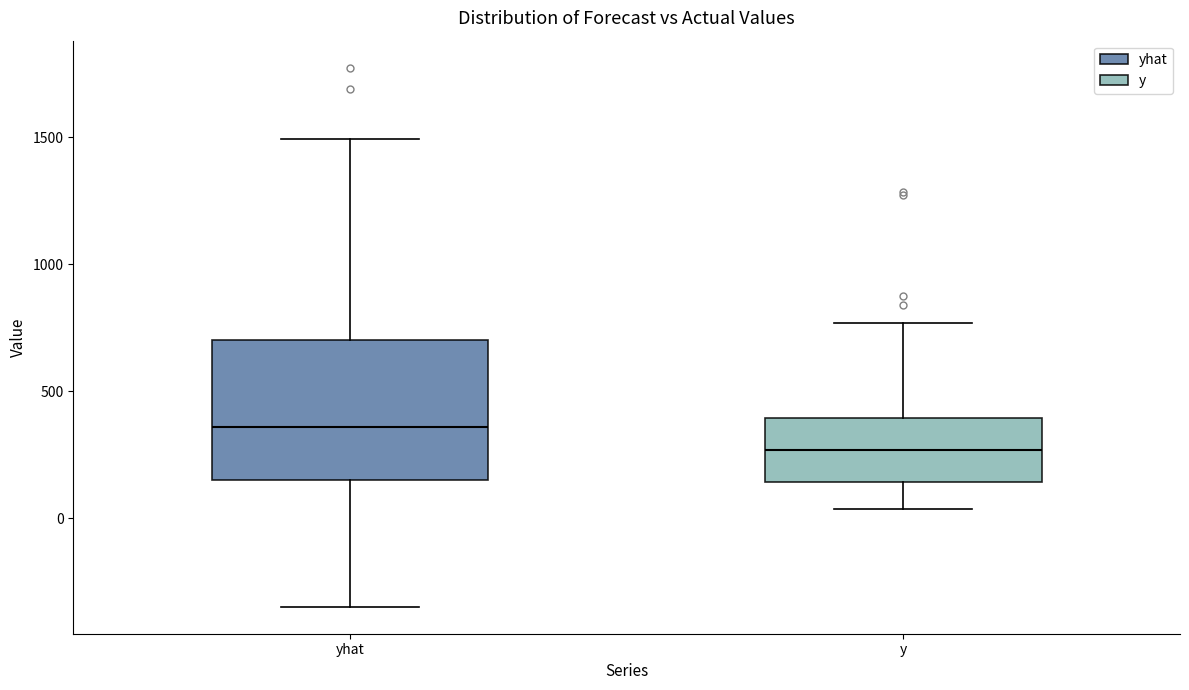

Which box has the highest median line?

yhat